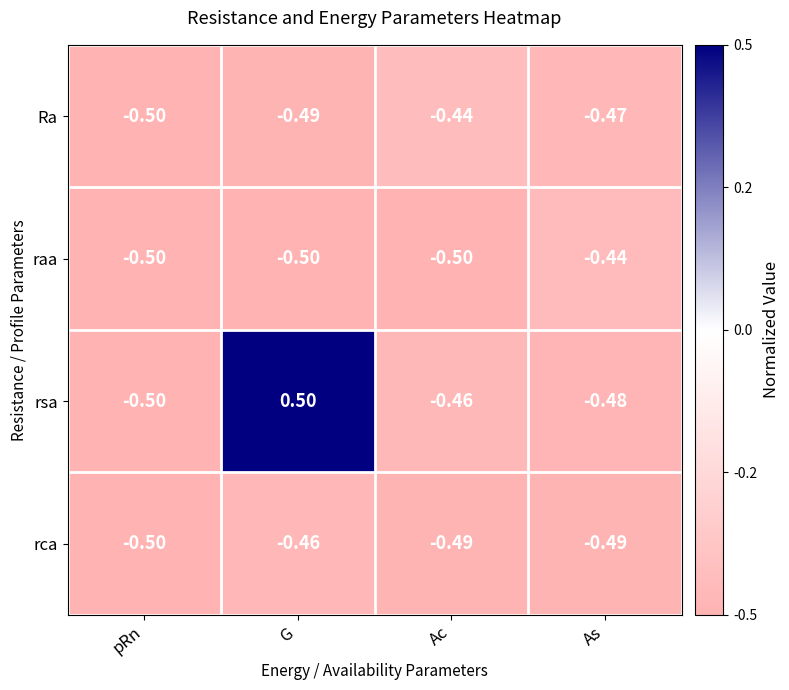

Is the value of Ra at pRn greater than the value of rsa at G?

No